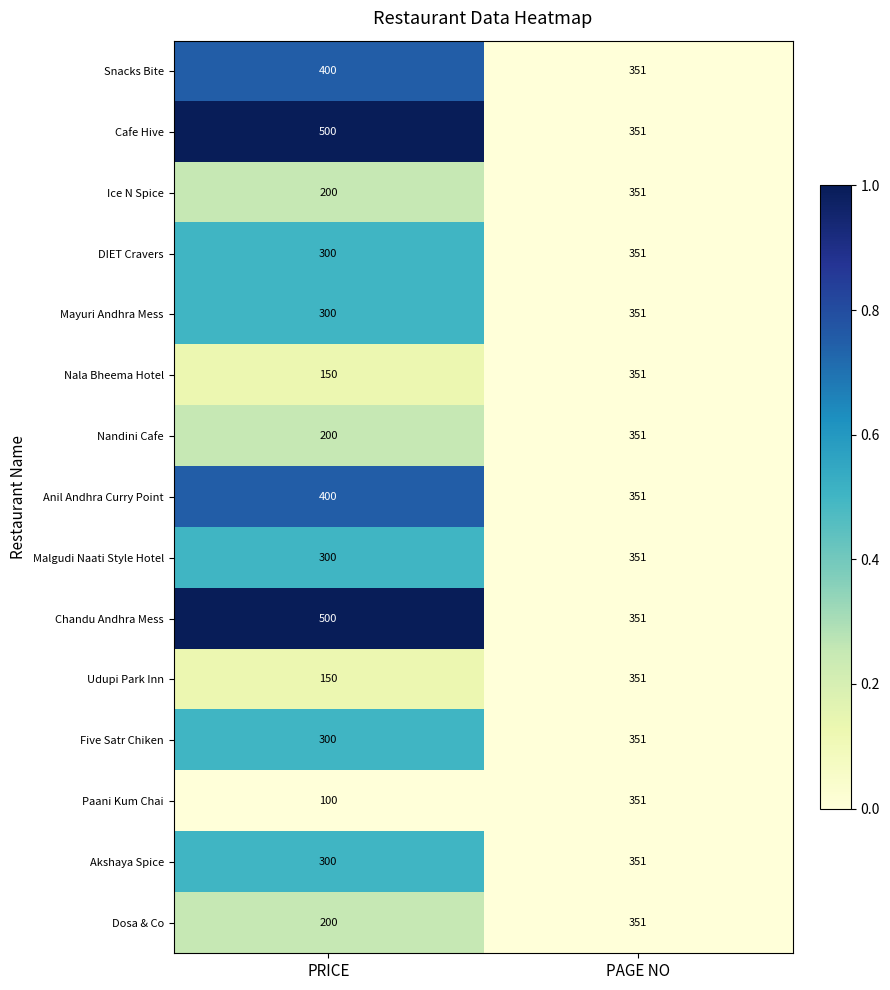

Reading left to right, what are all the values shown in this chart?

Snacks Bite: PRICE=400	PAGE NO=351
Cafe Hive: PRICE=500	PAGE NO=351
Ice N Spice: PRICE=200	PAGE NO=351
DIET Cravers: PRICE=300	PAGE NO=351
Mayuri Andhra Mess: PRICE=300	PAGE NO=351
Nala Bheema Hotel: PRICE=150	PAGE NO=351
Nandini Cafe: PRICE=200	PAGE NO=351
Anil Andhra Curry Point: PRICE=400	PAGE NO=351
Malgudi Naati Style Hotel: PRICE=300	PAGE NO=351
Chandu Andhra Mess: PRICE=500	PAGE NO=351
Udupi Park Inn: PRICE=150	PAGE NO=351
Five Satr Chiken: PRICE=300	PAGE NO=351
Paani Kum Chai: PRICE=100	PAGE NO=351
Akshaya Spice: PRICE=300	PAGE NO=351
Dosa & Co: PRICE=200	PAGE NO=351